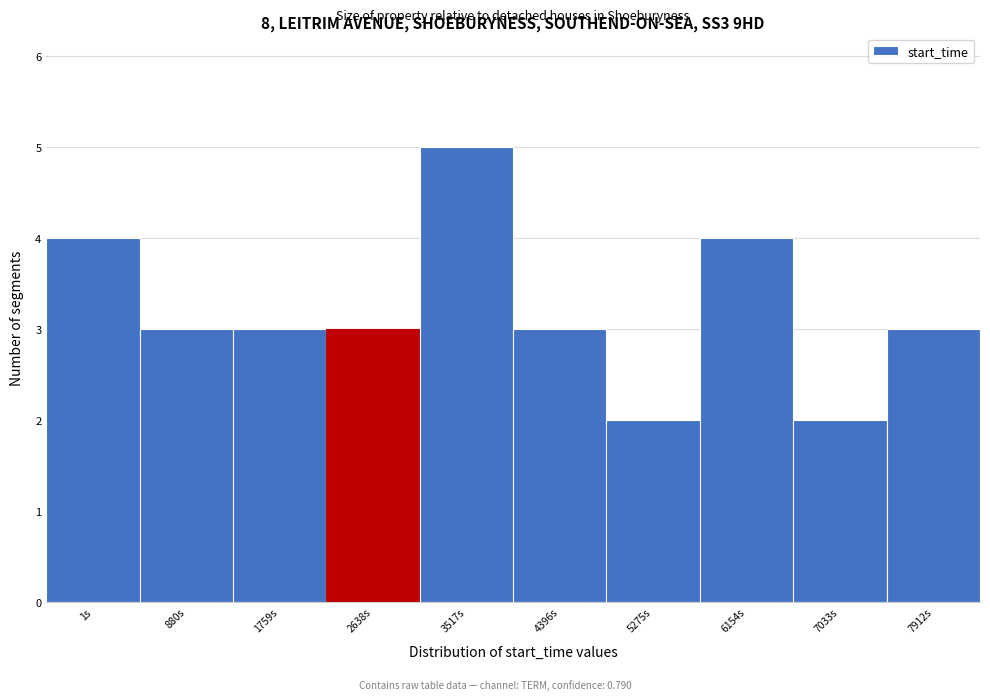

Reading left to right, extract all data points from this chart.

4	3	3	3	5	3	2	4	2	3